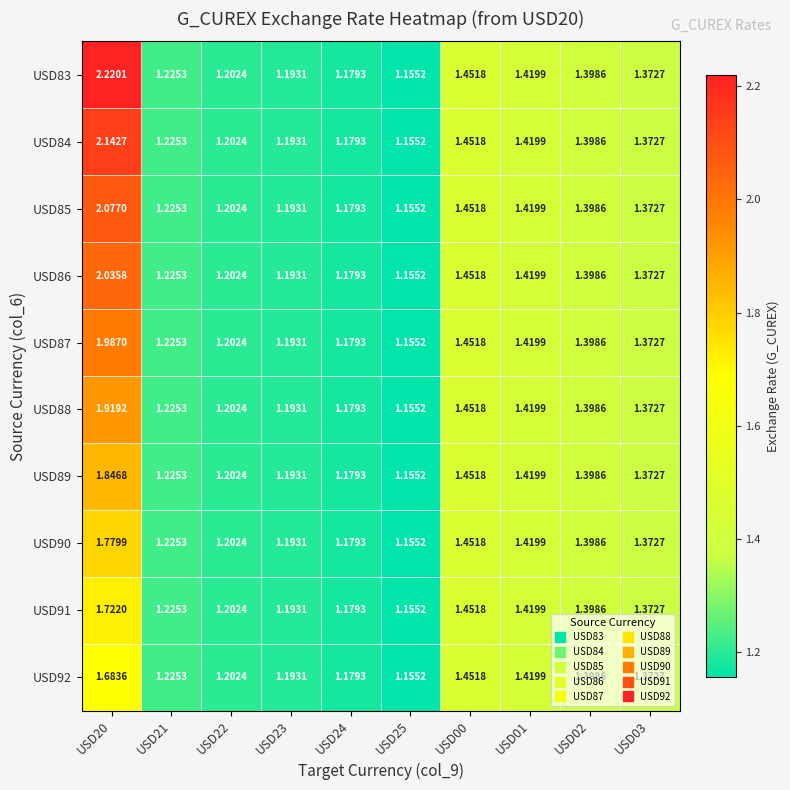

Is the value of USD85 at USD24 greater than the value of USD88 at USD23?

No